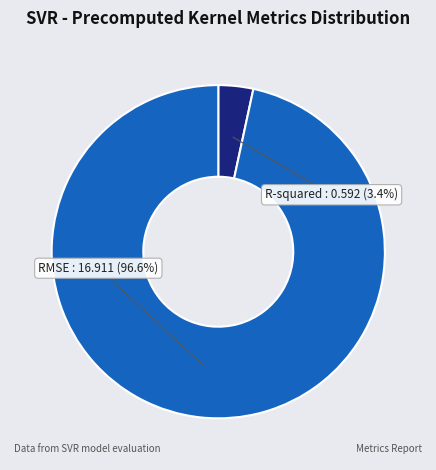

Does RMSE account for over 50% of the chart?

Yes